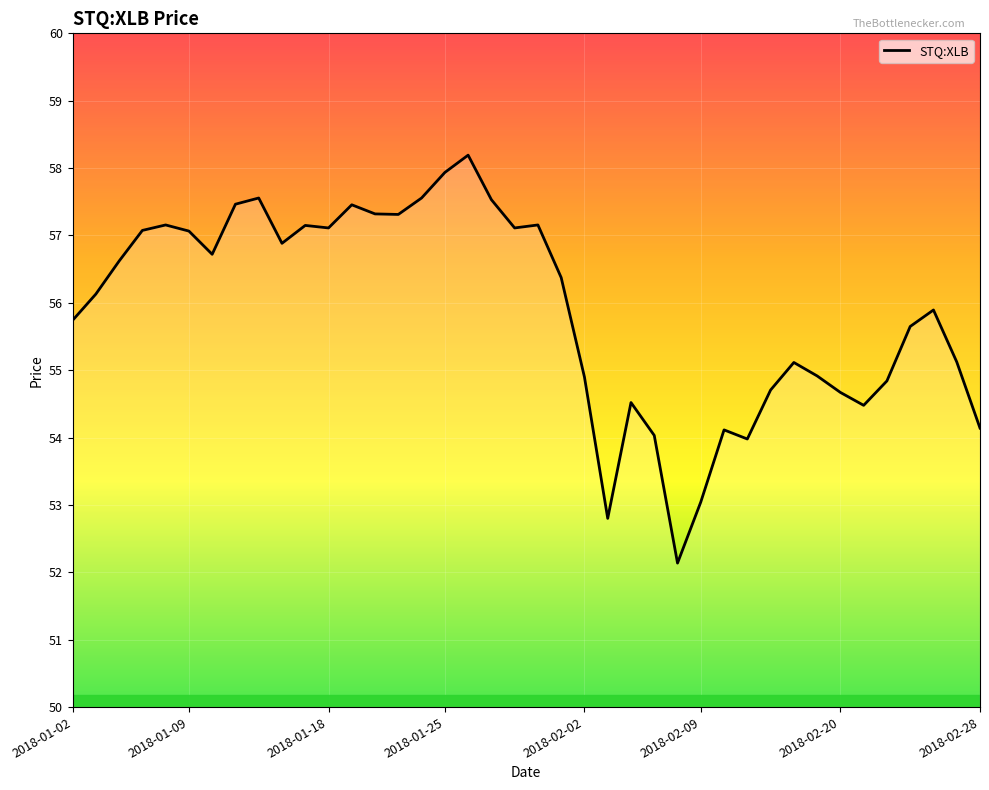

What is the difference between the maximum and minimum values?

6.1